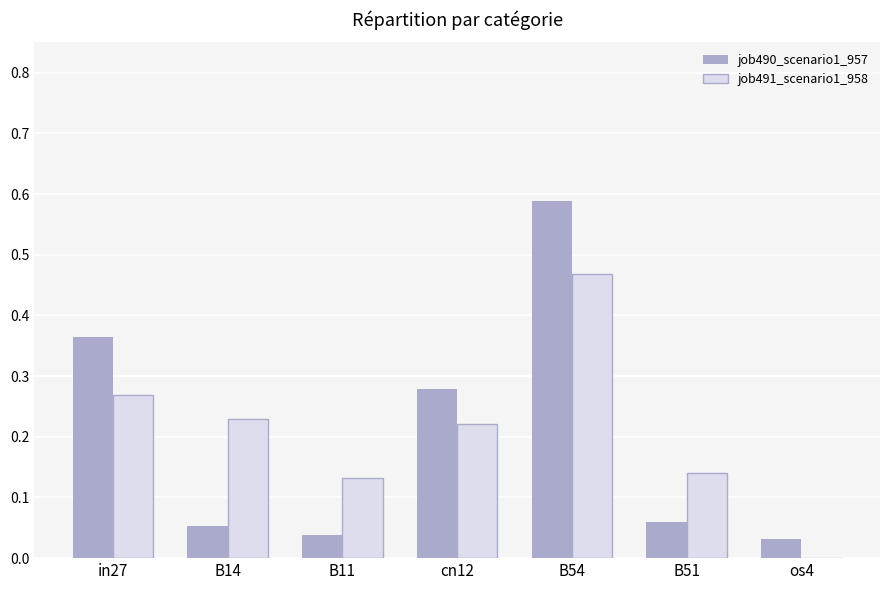

Is the value of job491_scenario1_958 at os4 greater than the value of job490_scenario1_957 at cn12?

No